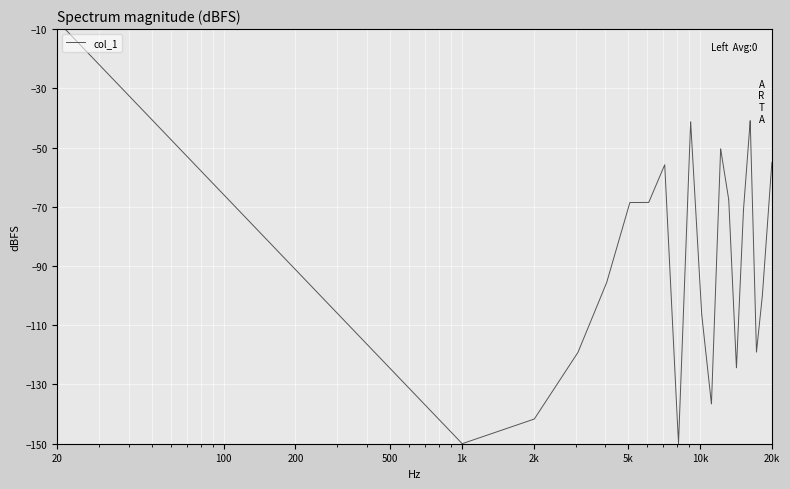

What is the smallest value displayed?

-150.0